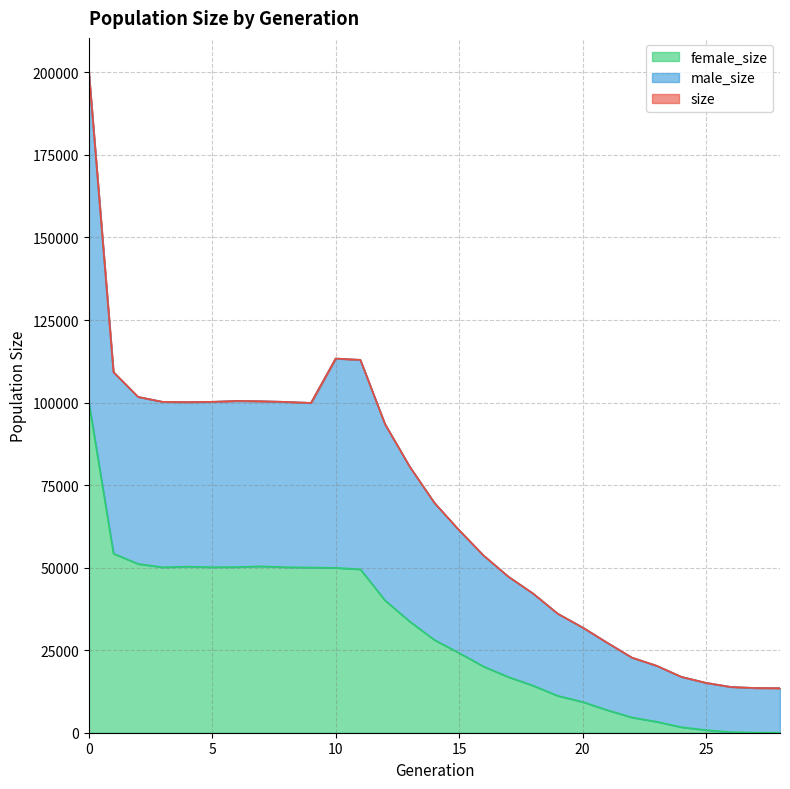

How many values in the size series exceed 69634?

14